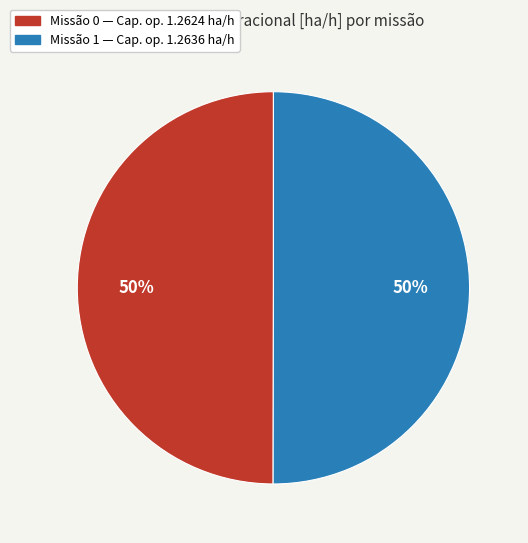

How many slices are in this pie chart?

2